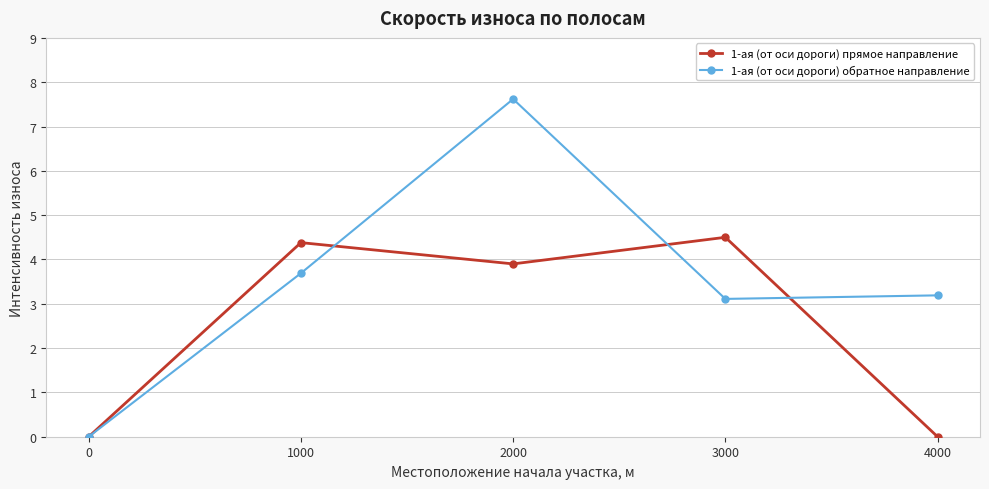

What is the total value across all series at 1000?

8.1